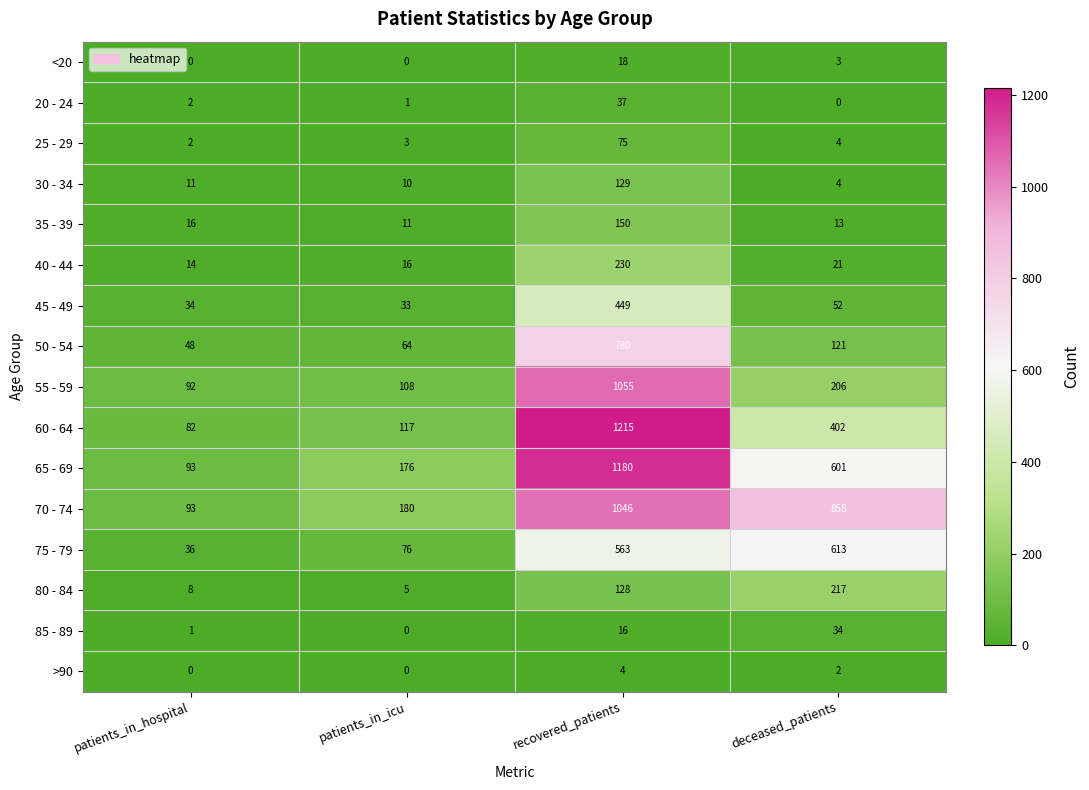

Rank the series by their maximum value, from lowest to highest.

>90, <20, 85 - 89, 20 - 24, 25 - 29, 30 - 34, 35 - 39, 80 - 84, 40 - 44, 45 - 49, 75 - 79, 50 - 54, 70 - 74, 55 - 59, 65 - 69, 60 - 64